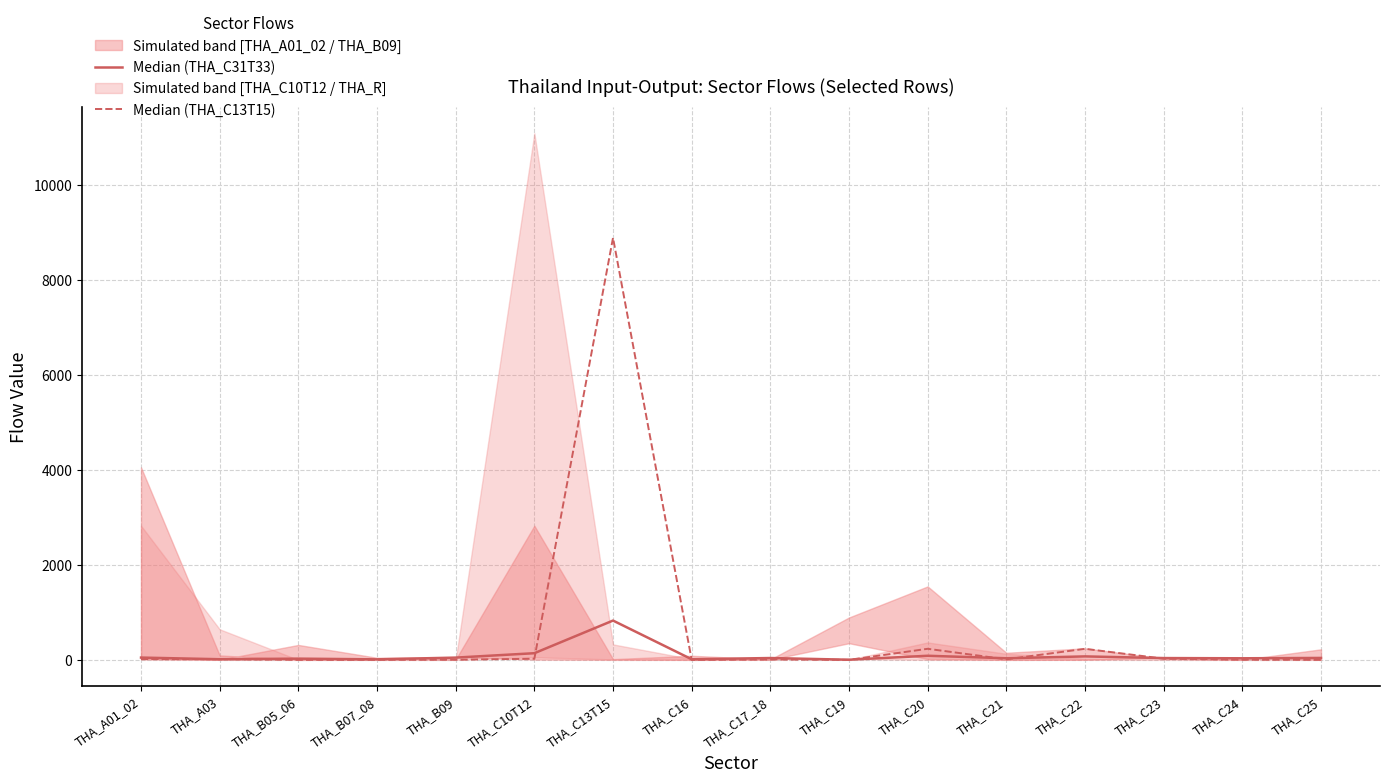

True or false: Median (THA_C31T33) has a value of 85.1 at THA_C10T12.

False